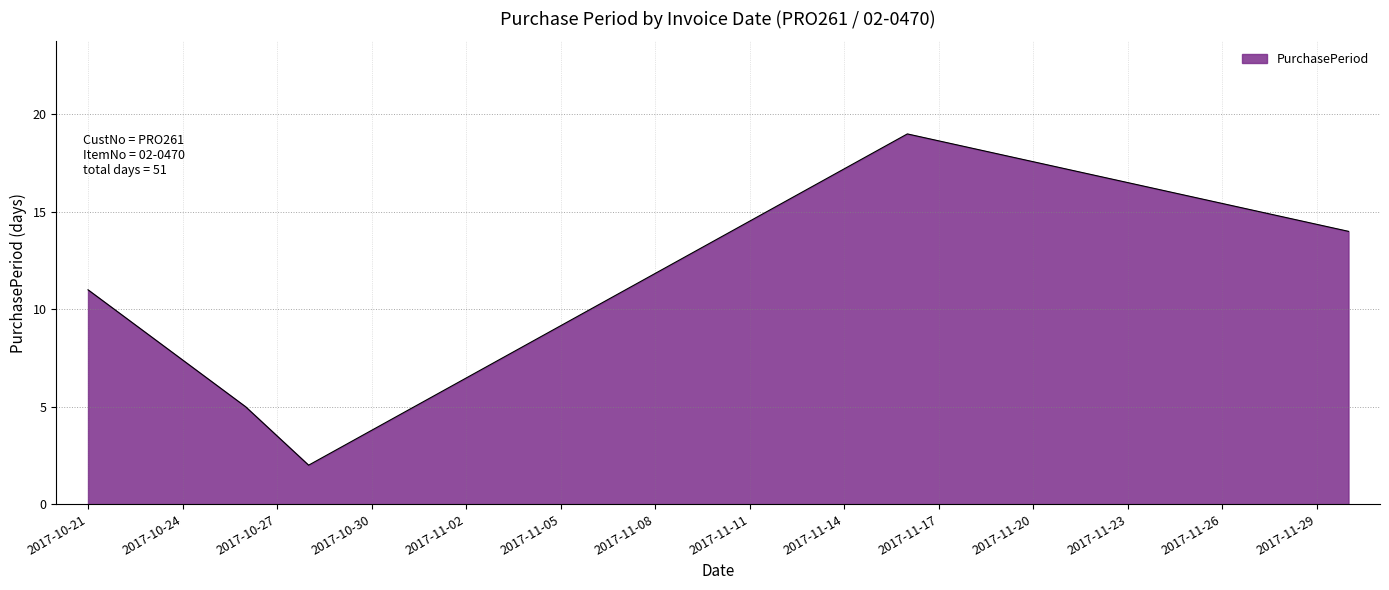

What is the maximum value shown in the chart?

19